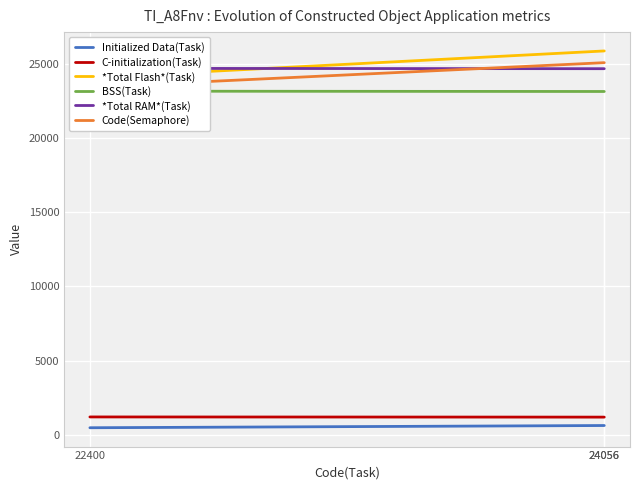

What is the value of the BSS(Task) point at the 3rd from the left?

23134